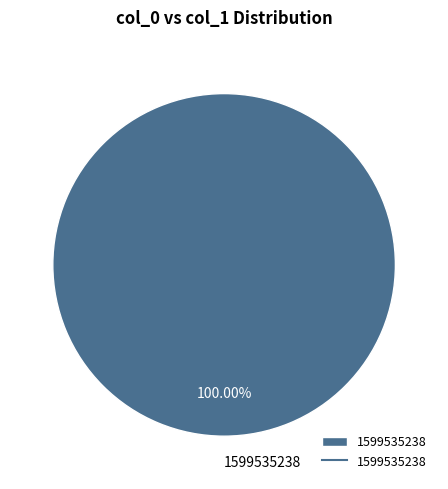

What is the majority slice?

1599535238